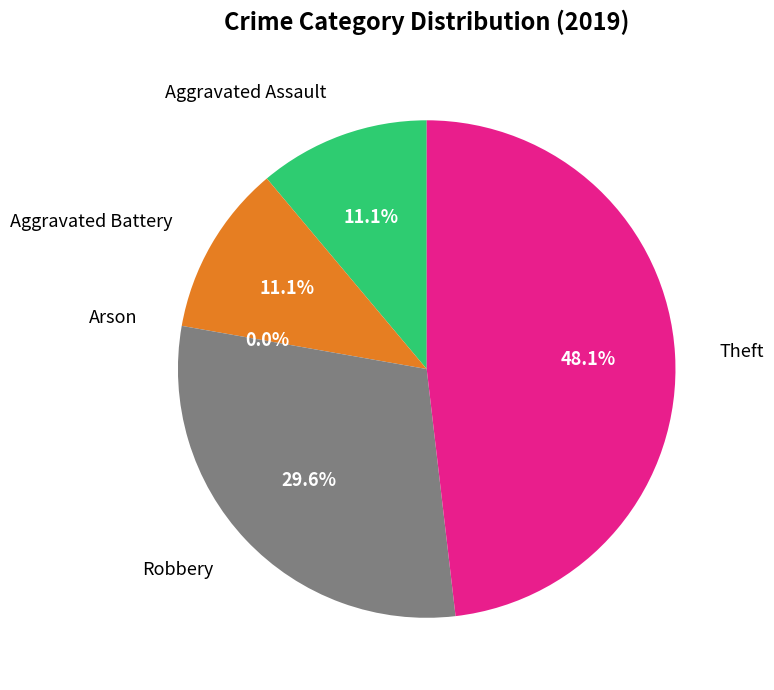

Does any single category account for the majority?

No